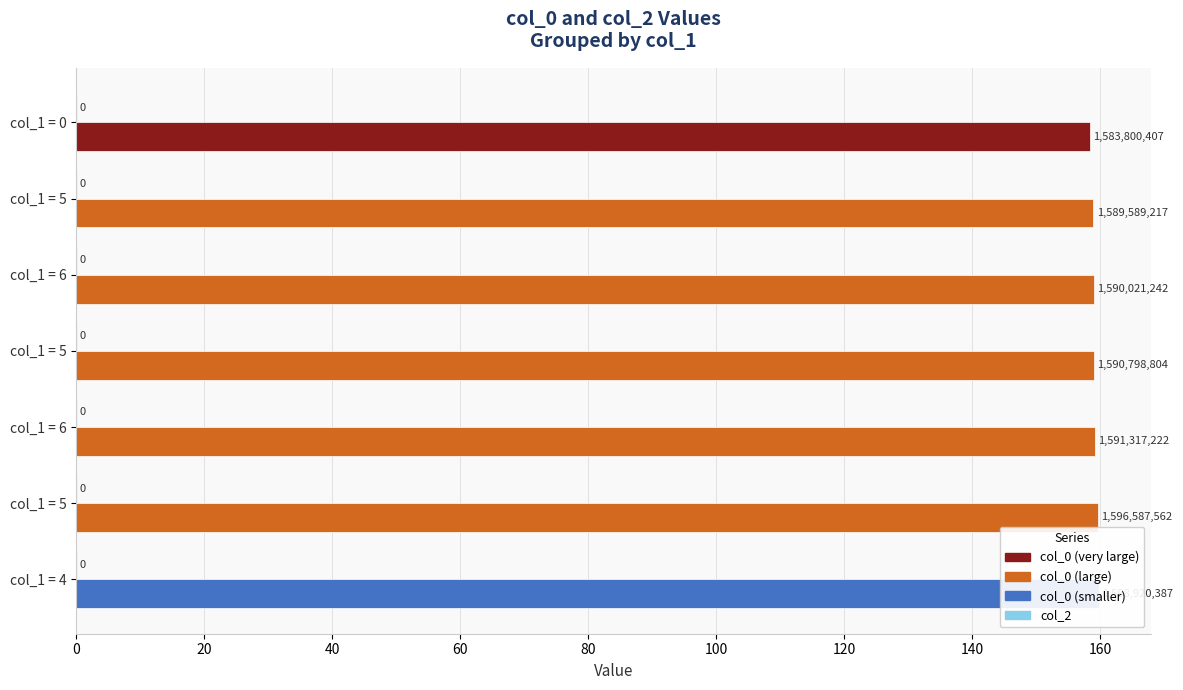

Are the bars grouped side by side (vs. stacked)?

Yes